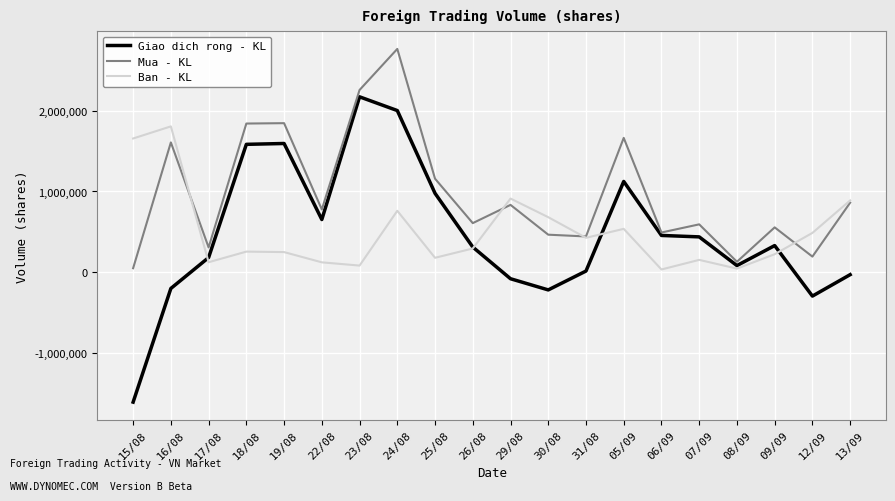

What position from the left is 17/08?

3